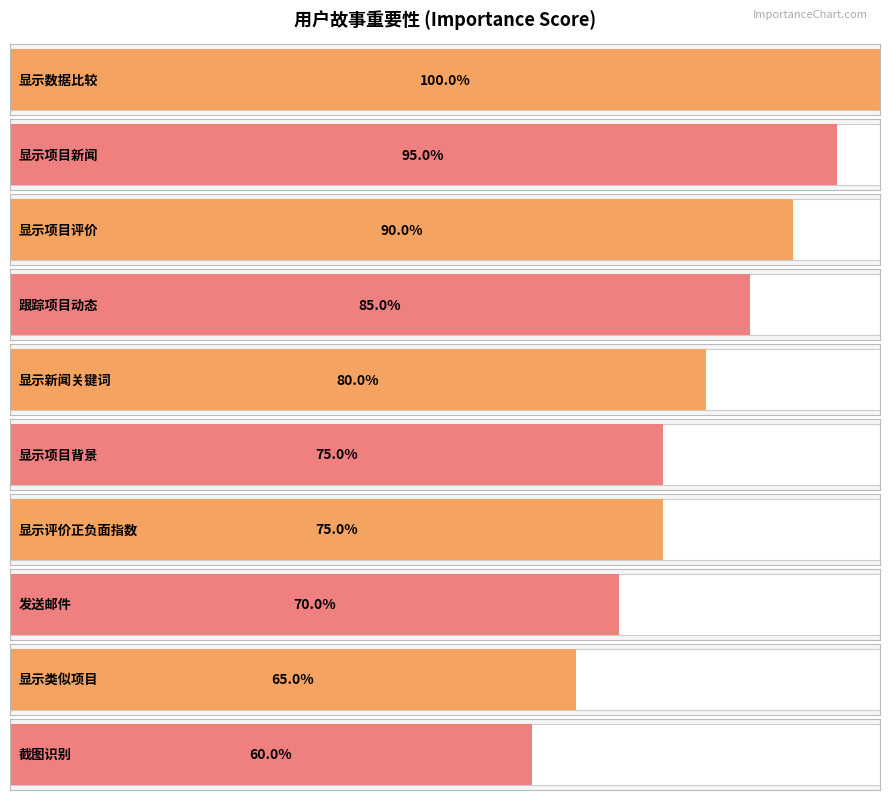

What is the difference between the maximum and second lowest values?

35